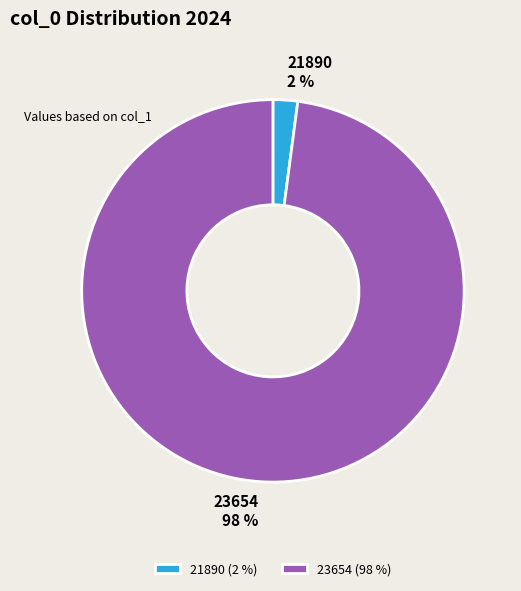

Which category has the smallest portion of the pie?

21890